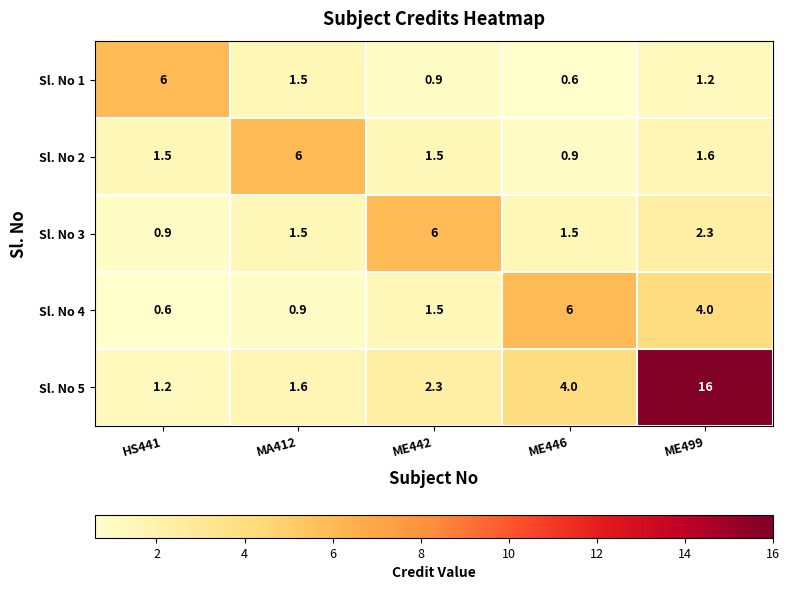

What is the difference between the maximum and minimum values in the Sl. No 3 series?

5.1